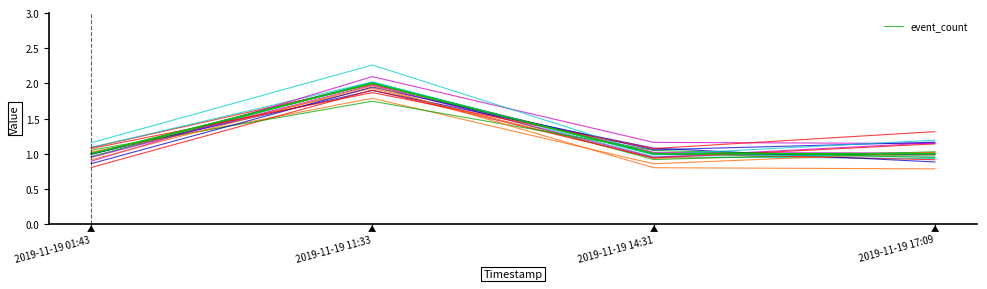

Does the chart have visible grid lines?

No